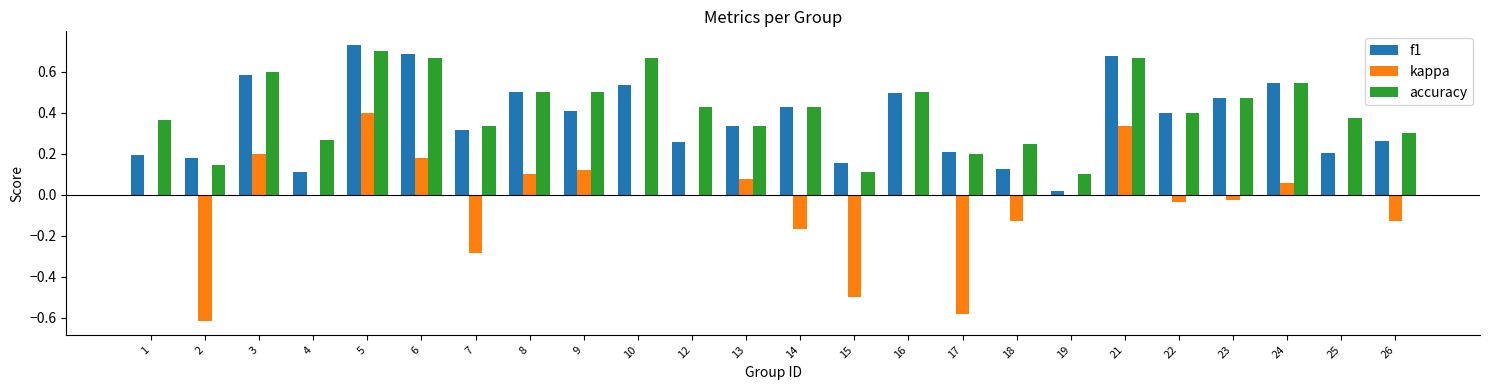

The accuracy series shows 0.5 at 24. True or false?

True